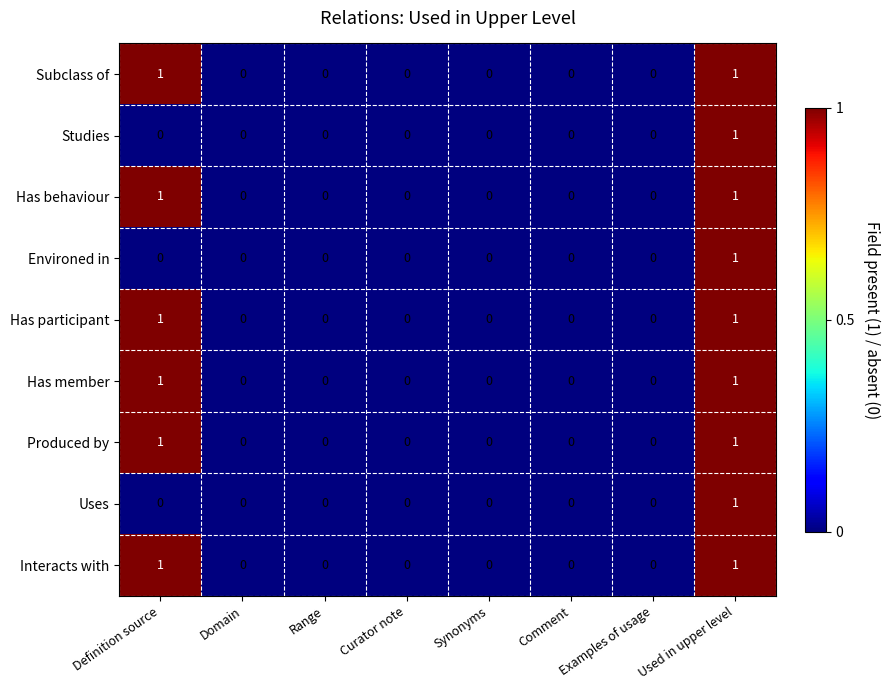

Count the Has participant values in the range 0 to 1.

8